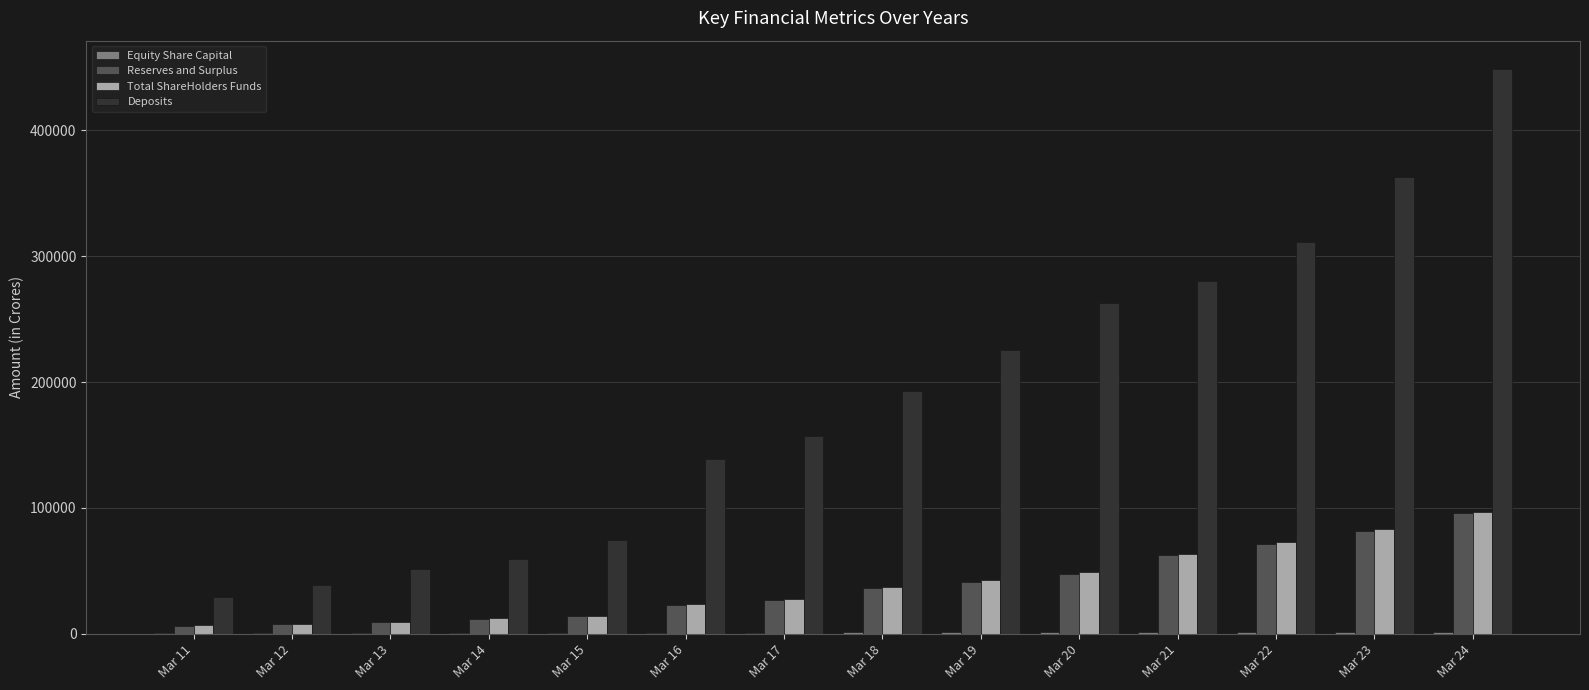

Which series changed the most between Mar 12 and Mar 24?

Deposits